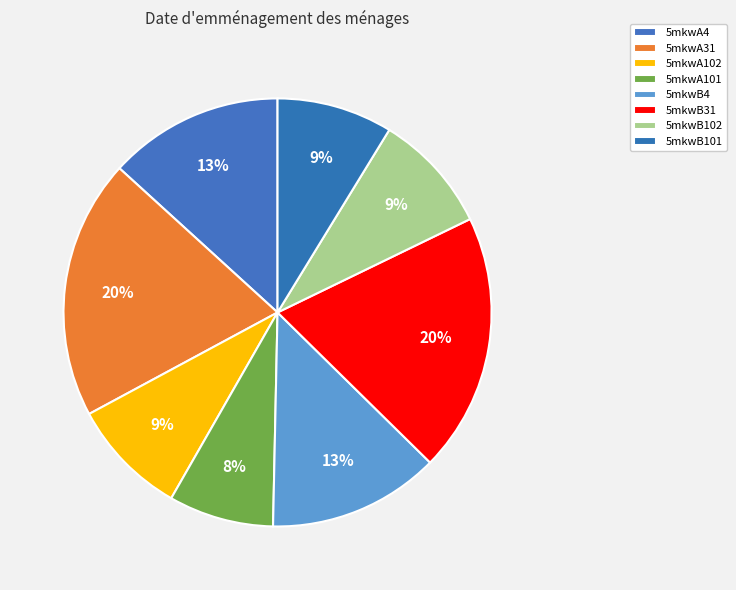

What is the largest slice in the pie chart?

5mkwA31